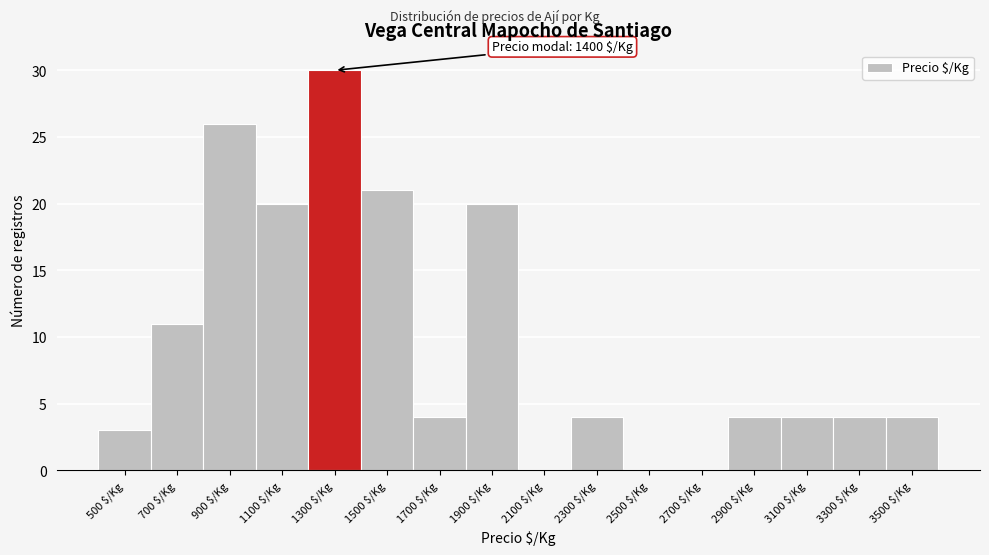

True or false: the data shows 17 at 700 $/Kg.

False